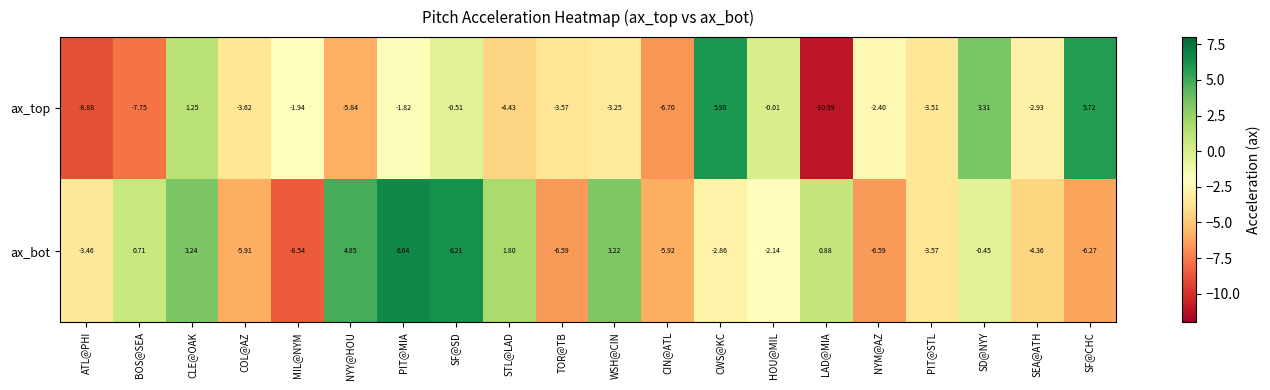

Between WSH@CIN and LAD@MIA, which series saw the biggest shift?

ax_top